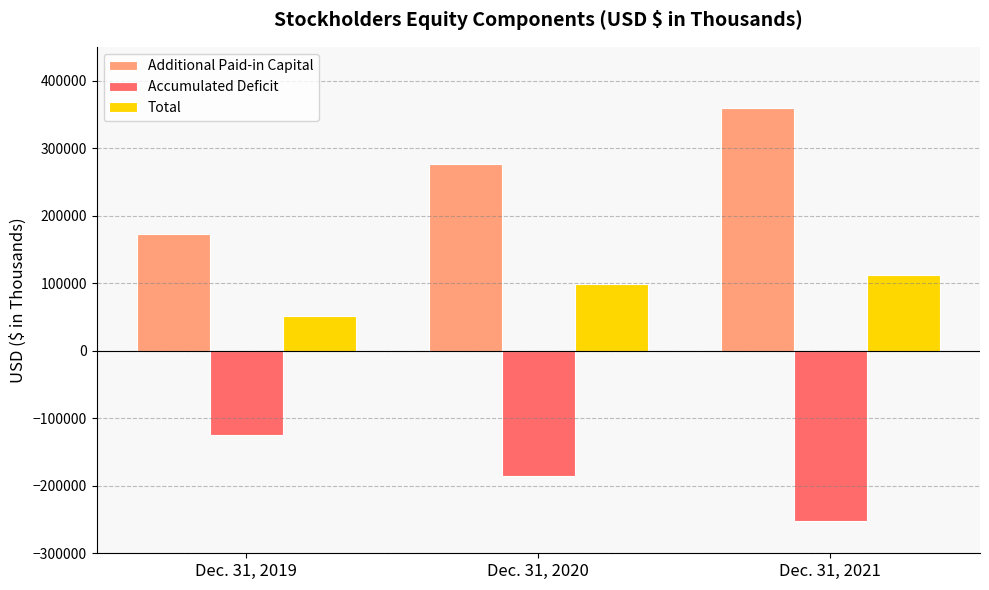

Is it true that Accumulated Deficit equals -185474 at Dec. 31, 2020?

True